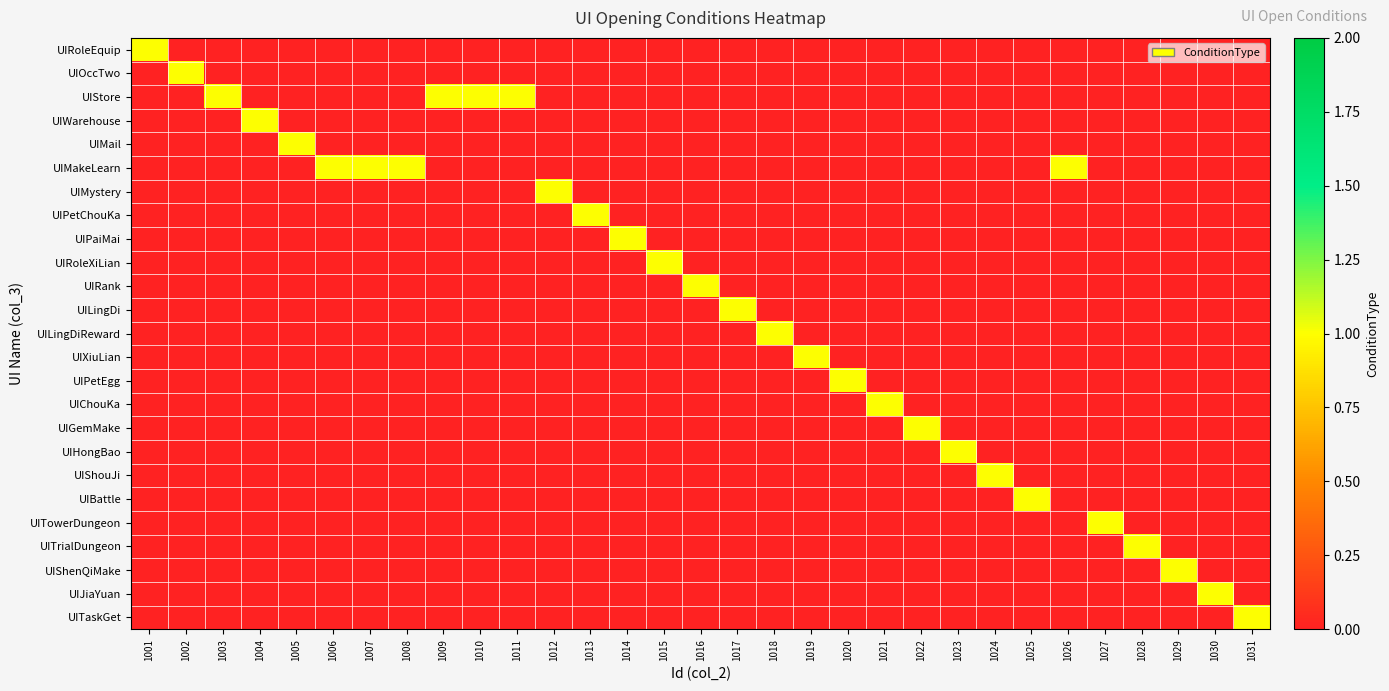

Reading left to right, extract all data points from this chart.

UIRoleEquip: 1001=1	1002=0	1003=0	1004=0	1005=0	1006=0	1007=0	1008=0	1009=0	1010=0	1011=0	1012=0	1013=0	1014=0	1015=0	1016=0	1017=0	1018=0	1019=0	1020=0	1021=0	1022=0	1023=0	1024=0	1025=0	1026=0	1027=0	1028=0	1029=0	1030=0	1031=0
UIOccTwo: 1001=0	1002=1	1003=0	1004=0	1005=0	1006=0	1007=0	1008=0	1009=0	1010=0	1011=0	1012=0	1013=0	1014=0	1015=0	1016=0	1017=0	1018=0	1019=0	1020=0	1021=0	1022=0	1023=0	1024=0	1025=0	1026=0	1027=0	1028=0	1029=0	1030=0	1031=0
UIStore: 1001=0	1002=0	1003=1	1004=0	1005=0	1006=0	1007=0	1008=0	1009=1	1010=1	1011=1	1012=0	1013=0	1014=0	1015=0	1016=0	1017=0	1018=0	1019=0	1020=0	1021=0	1022=0	1023=0	1024=0	1025=0	1026=0	1027=0	1028=0	1029=0	1030=0	1031=0
UIWarehouse: 1001=0	1002=0	1003=0	1004=1	1005=0	1006=0	1007=0	1008=0	1009=0	1010=0	1011=0	1012=0	1013=0	1014=0	1015=0	1016=0	1017=0	1018=0	1019=0	1020=0	1021=0	1022=0	1023=0	1024=0	1025=0	1026=0	1027=0	1028=0	1029=0	1030=0	1031=0
UIMail: 1001=0	1002=0	1003=0	1004=0	1005=1	1006=0	1007=0	1008=0	1009=0	1010=0	1011=0	1012=0	1013=0	1014=0	1015=0	1016=0	1017=0	1018=0	1019=0	1020=0	1021=0	1022=0	1023=0	1024=0	1025=0	1026=0	1027=0	1028=0	1029=0	1030=0	1031=0
UIMakeLearn: 1001=0	1002=0	1003=0	1004=0	1005=0	1006=1	1007=1	1008=1	1009=0	1010=0	1011=0	1012=0	1013=0	1014=0	1015=0	1016=0	1017=0	1018=0	1019=0	1020=0	1021=0	1022=0	1023=0	1024=0	1025=0	1026=1	1027=0	1028=0	1029=0	1030=0	1031=0
UIMystery: 1001=0	1002=0	1003=0	1004=0	1005=0	1006=0	1007=0	1008=0	1009=0	1010=0	1011=0	1012=1	1013=0	1014=0	1015=0	1016=0	1017=0	1018=0	1019=0	1020=0	1021=0	1022=0	1023=0	1024=0	1025=0	1026=0	1027=0	1028=0	1029=0	1030=0	1031=0
UIPetChouKa: 1001=0	1002=0	1003=0	1004=0	1005=0	1006=0	1007=0	1008=0	1009=0	1010=0	1011=0	1012=0	1013=1	1014=0	1015=0	1016=0	1017=0	1018=0	1019=0	1020=0	1021=0	1022=0	1023=0	1024=0	1025=0	1026=0	1027=0	1028=0	1029=0	1030=0	1031=0
UIPaiMai: 1001=0	1002=0	1003=0	1004=0	1005=0	1006=0	1007=0	1008=0	1009=0	1010=0	1011=0	1012=0	1013=0	1014=1	1015=0	1016=0	1017=0	1018=0	1019=0	1020=0	1021=0	1022=0	1023=0	1024=0	1025=0	1026=0	1027=0	1028=0	1029=0	1030=0	1031=0
UIRoleXiLian: 1001=0	1002=0	1003=0	1004=0	1005=0	1006=0	1007=0	1008=0	1009=0	1010=0	1011=0	1012=0	1013=0	1014=0	1015=1	1016=0	1017=0	1018=0	1019=0	1020=0	1021=0	1022=0	1023=0	1024=0	1025=0	1026=0	1027=0	1028=0	1029=0	1030=0	1031=0
UIRank: 1001=0	1002=0	1003=0	1004=0	1005=0	1006=0	1007=0	1008=0	1009=0	1010=0	1011=0	1012=0	1013=0	1014=0	1015=0	1016=1	1017=0	1018=0	1019=0	1020=0	1021=0	1022=0	1023=0	1024=0	1025=0	1026=0	1027=0	1028=0	1029=0	1030=0	1031=0
UILingDi: 1001=0	1002=0	1003=0	1004=0	1005=0	1006=0	1007=0	1008=0	1009=0	1010=0	1011=0	1012=0	1013=0	1014=0	1015=0	1016=0	1017=1	1018=0	1019=0	1020=0	1021=0	1022=0	1023=0	1024=0	1025=0	1026=0	1027=0	1028=0	1029=0	1030=0	1031=0
UILingDiReward: 1001=0	1002=0	1003=0	1004=0	1005=0	1006=0	1007=0	1008=0	1009=0	1010=0	1011=0	1012=0	1013=0	1014=0	1015=0	1016=0	1017=0	1018=1	1019=0	1020=0	1021=0	1022=0	1023=0	1024=0	1025=0	1026=0	1027=0	1028=0	1029=0	1030=0	1031=0
UIXiuLian: 1001=0	1002=0	1003=0	1004=0	1005=0	1006=0	1007=0	1008=0	1009=0	1010=0	1011=0	1012=0	1013=0	1014=0	1015=0	1016=0	1017=0	1018=0	1019=1	1020=0	1021=0	1022=0	1023=0	1024=0	1025=0	1026=0	1027=0	1028=0	1029=0	1030=0	1031=0
UIPetEgg: 1001=0	1002=0	1003=0	1004=0	1005=0	1006=0	1007=0	1008=0	1009=0	1010=0	1011=0	1012=0	1013=0	1014=0	1015=0	1016=0	1017=0	1018=0	1019=0	1020=1	1021=0	1022=0	1023=0	1024=0	1025=0	1026=0	1027=0	1028=0	1029=0	1030=0	1031=0
UIChouKa: 1001=0	1002=0	1003=0	1004=0	1005=0	1006=0	1007=0	1008=0	1009=0	1010=0	1011=0	1012=0	1013=0	1014=0	1015=0	1016=0	1017=0	1018=0	1019=0	1020=0	1021=1	1022=0	1023=0	1024=0	1025=0	1026=0	1027=0	1028=0	1029=0	1030=0	1031=0
UIGemMake: 1001=0	1002=0	1003=0	1004=0	1005=0	1006=0	1007=0	1008=0	1009=0	1010=0	1011=0	1012=0	1013=0	1014=0	1015=0	1016=0	1017=0	1018=0	1019=0	1020=0	1021=0	1022=1	1023=0	1024=0	1025=0	1026=0	1027=0	1028=0	1029=0	1030=0	1031=0
UIHongBao: 1001=0	1002=0	1003=0	1004=0	1005=0	1006=0	1007=0	1008=0	1009=0	1010=0	1011=0	1012=0	1013=0	1014=0	1015=0	1016=0	1017=0	1018=0	1019=0	1020=0	1021=0	1022=0	1023=1	1024=0	1025=0	1026=0	1027=0	1028=0	1029=0	1030=0	1031=0
UIShouJi: 1001=0	1002=0	1003=0	1004=0	1005=0	1006=0	1007=0	1008=0	1009=0	1010=0	1011=0	1012=0	1013=0	1014=0	1015=0	1016=0	1017=0	1018=0	1019=0	1020=0	1021=0	1022=0	1023=0	1024=1	1025=0	1026=0	1027=0	1028=0	1029=0	1030=0	1031=0
UIBattle: 1001=0	1002=0	1003=0	1004=0	1005=0	1006=0	1007=0	1008=0	1009=0	1010=0	1011=0	1012=0	1013=0	1014=0	1015=0	1016=0	1017=0	1018=0	1019=0	1020=0	1021=0	1022=0	1023=0	1024=0	1025=1	1026=0	1027=0	1028=0	1029=0	1030=0	1031=0
UITowerDungeon: 1001=0	1002=0	1003=0	1004=0	1005=0	1006=0	1007=0	1008=0	1009=0	1010=0	1011=0	1012=0	1013=0	1014=0	1015=0	1016=0	1017=0	1018=0	1019=0	1020=0	1021=0	1022=0	1023=0	1024=0	1025=0	1026=0	1027=1	1028=0	1029=0	1030=0	1031=0
UITrialDungeon: 1001=0	1002=0	1003=0	1004=0	1005=0	1006=0	1007=0	1008=0	1009=0	1010=0	1011=0	1012=0	1013=0	1014=0	1015=0	1016=0	1017=0	1018=0	1019=0	1020=0	1021=0	1022=0	1023=0	1024=0	1025=0	1026=0	1027=0	1028=1	1029=0	1030=0	1031=0
UIShenQiMake: 1001=0	1002=0	1003=0	1004=0	1005=0	1006=0	1007=0	1008=0	1009=0	1010=0	1011=0	1012=0	1013=0	1014=0	1015=0	1016=0	1017=0	1018=0	1019=0	1020=0	1021=0	1022=0	1023=0	1024=0	1025=0	1026=0	1027=0	1028=0	1029=1	1030=0	1031=0
UIJiaYuan: 1001=0	1002=0	1003=0	1004=0	1005=0	1006=0	1007=0	1008=0	1009=0	1010=0	1011=0	1012=0	1013=0	1014=0	1015=0	1016=0	1017=0	1018=0	1019=0	1020=0	1021=0	1022=0	1023=0	1024=0	1025=0	1026=0	1027=0	1028=0	1029=0	1030=1	1031=0
UITaskGet: 1001=0	1002=0	1003=0	1004=0	1005=0	1006=0	1007=0	1008=0	1009=0	1010=0	1011=0	1012=0	1013=0	1014=0	1015=0	1016=0	1017=0	1018=0	1019=0	1020=0	1021=0	1022=0	1023=0	1024=0	1025=0	1026=0	1027=0	1028=0	1029=0	1030=0	1031=1